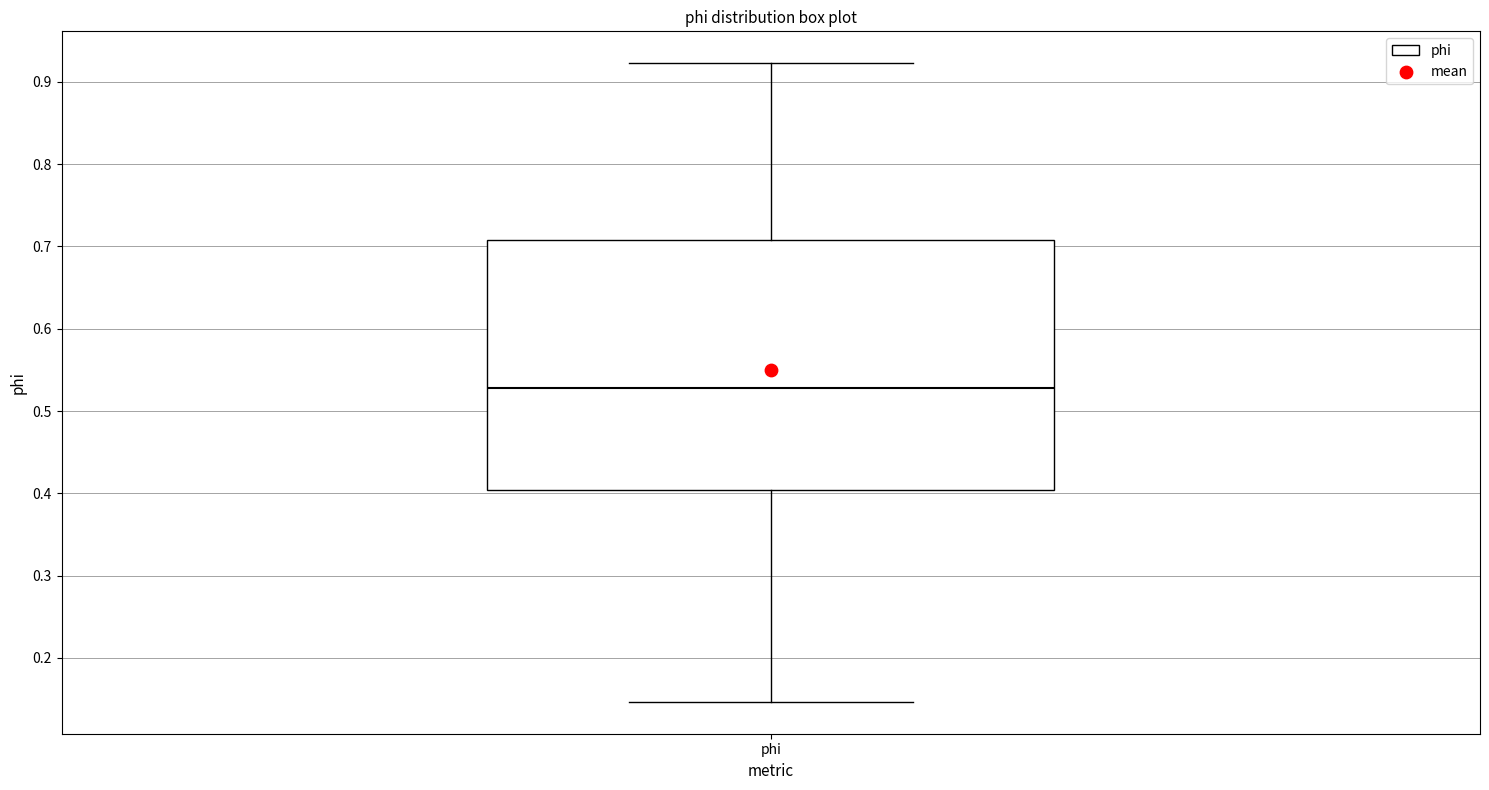

Transcribe this box plot: give where the median line is, the range the box spans, and where the two whiskers end, as read against the y-axis. The values are not printed on the chart, so give them approximately, as read against the axis.

median 0.53, box 0.40 to 0.71, whiskers 0.15 to 0.92